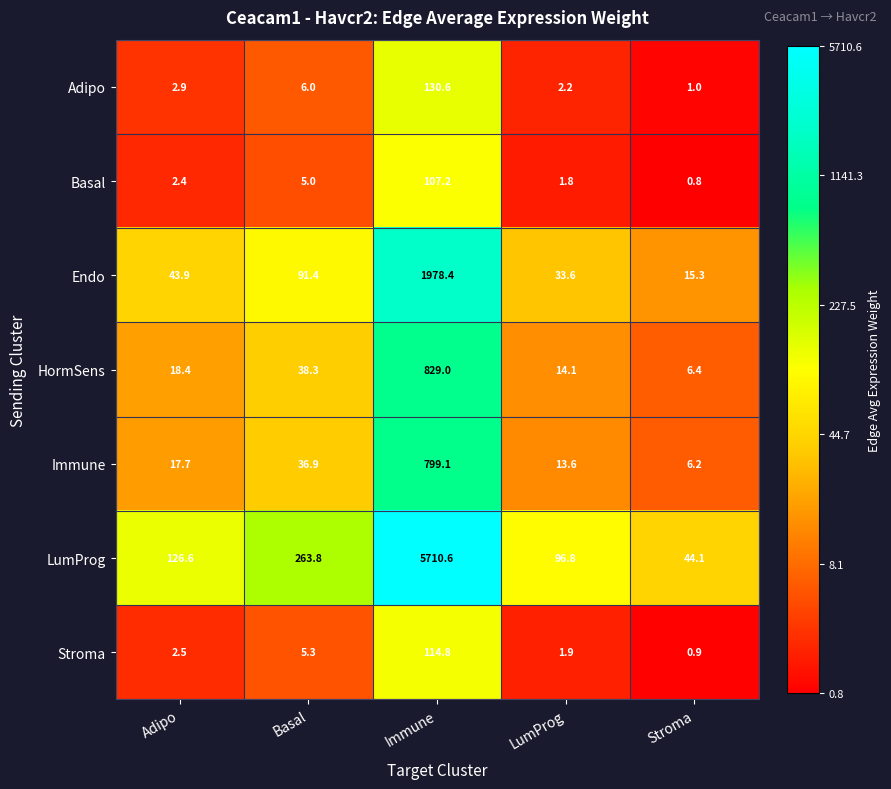

Which series has the largest total across all categories?

LumProg